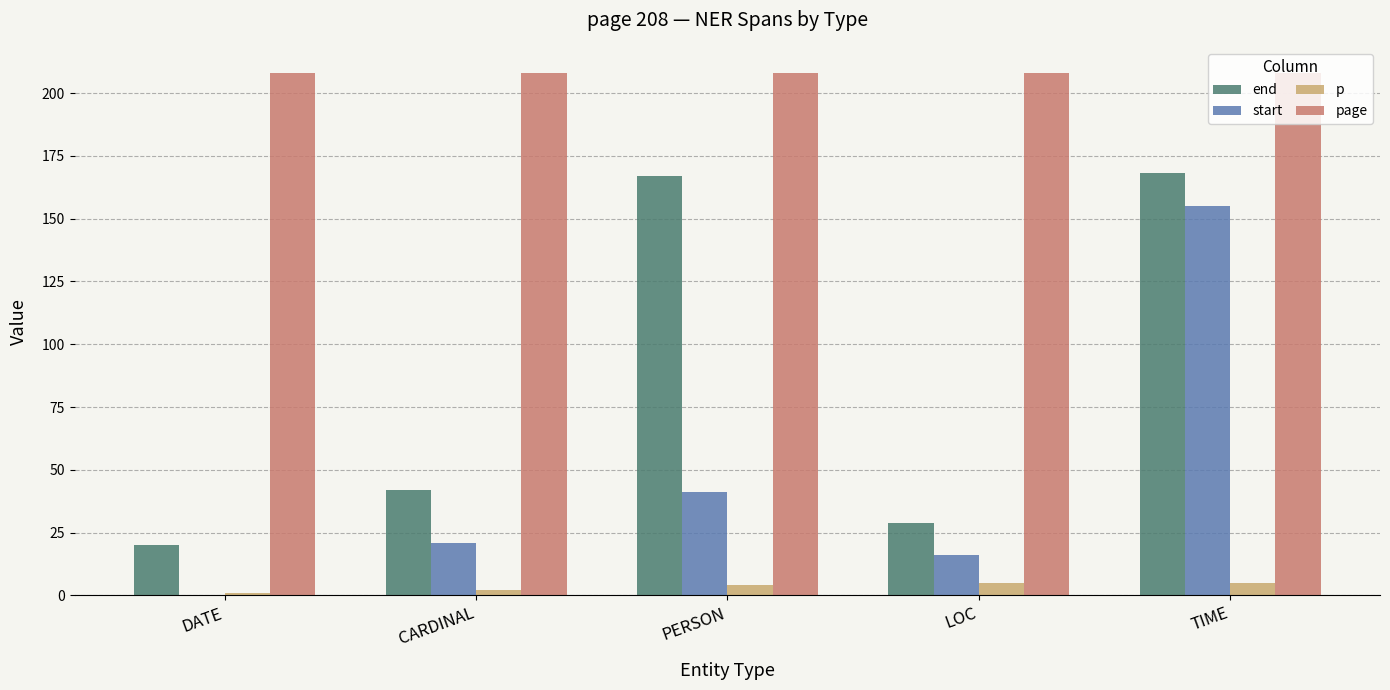

What is the sum of all start values?

233